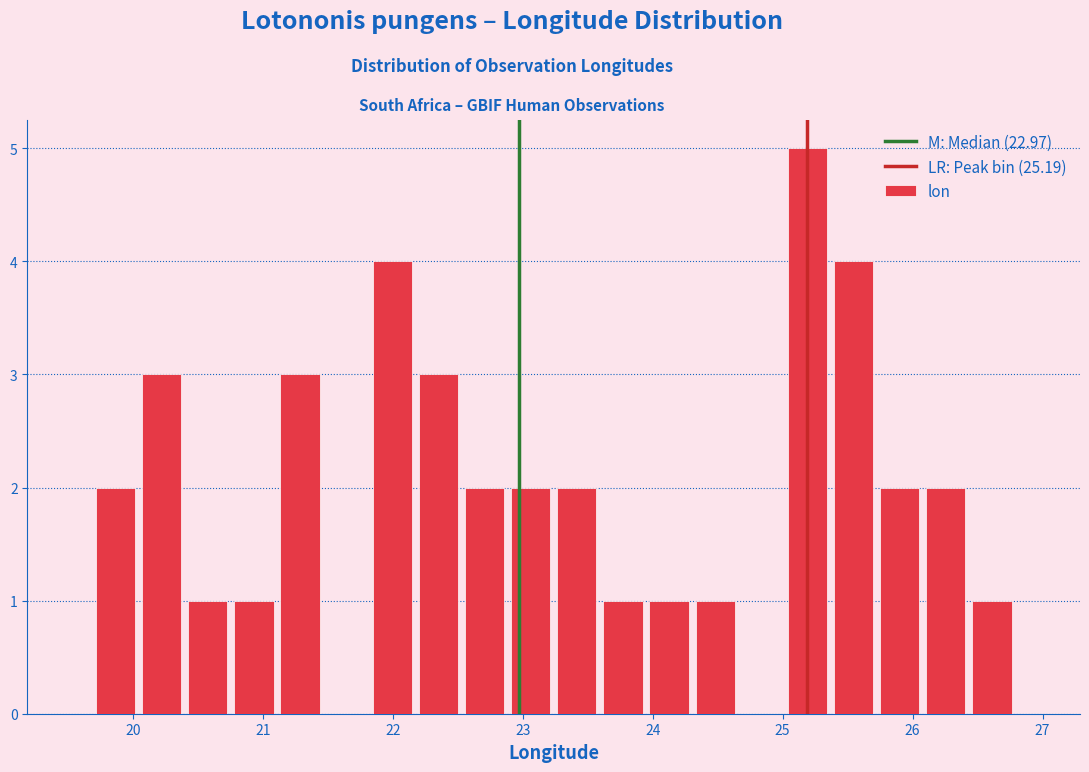

Read against the x-axis, roughly where is the centre of the tallest bar?

25.2